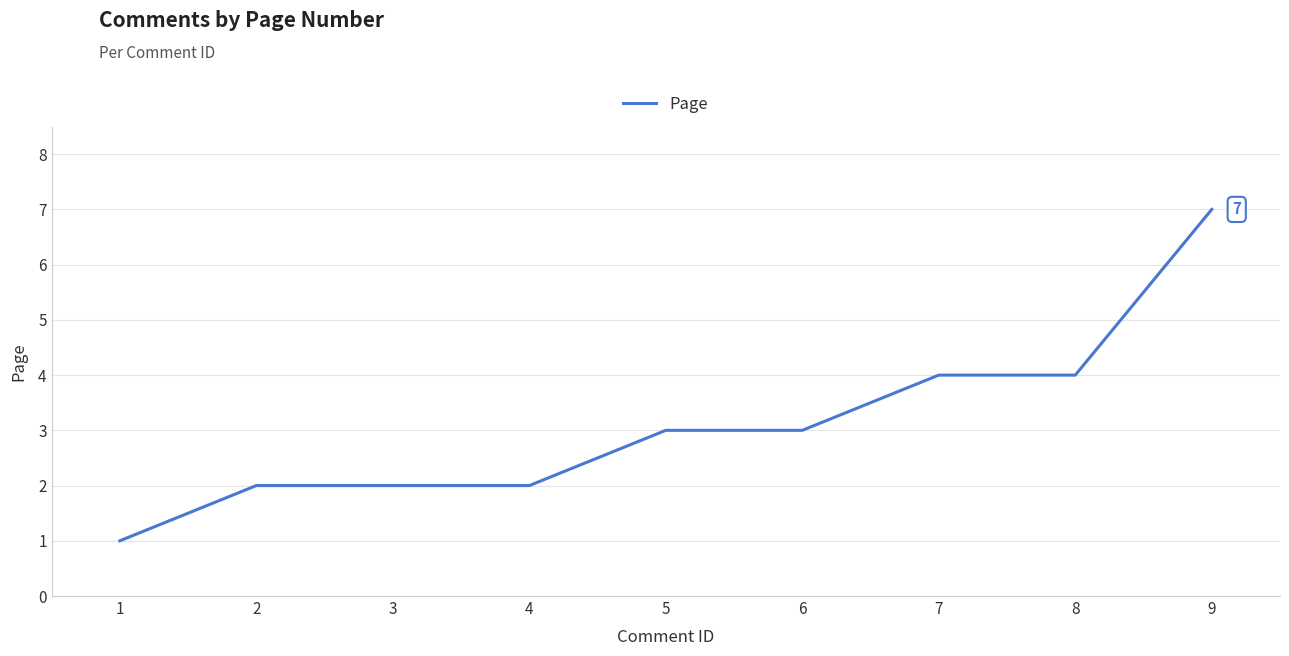

Read the value at 9.

7